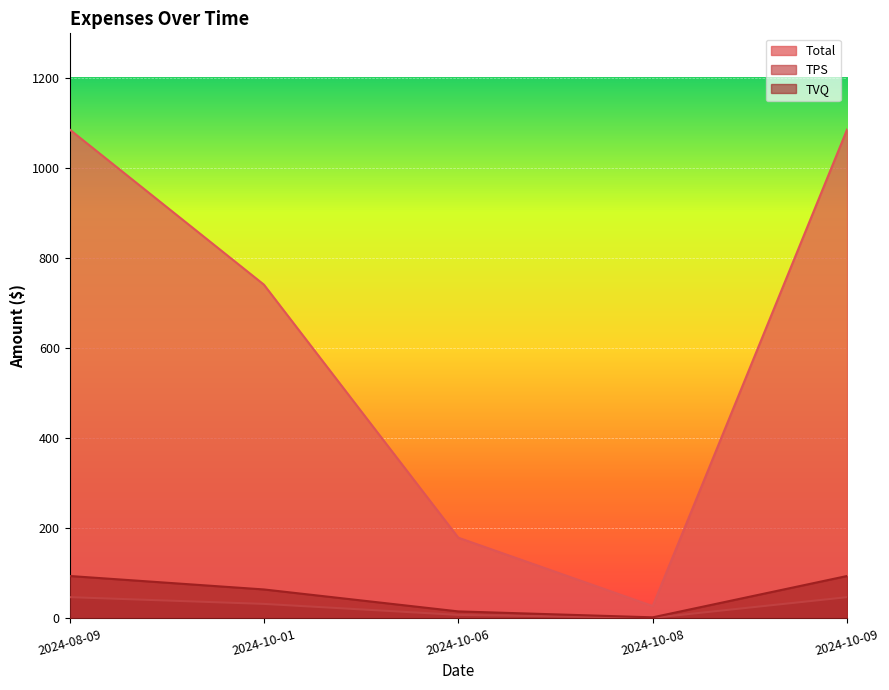

List the labels in order of Total value, largest first.

2024-08-09, 2024-10-09, 2024-10-01, 2024-10-06, 2024-10-08